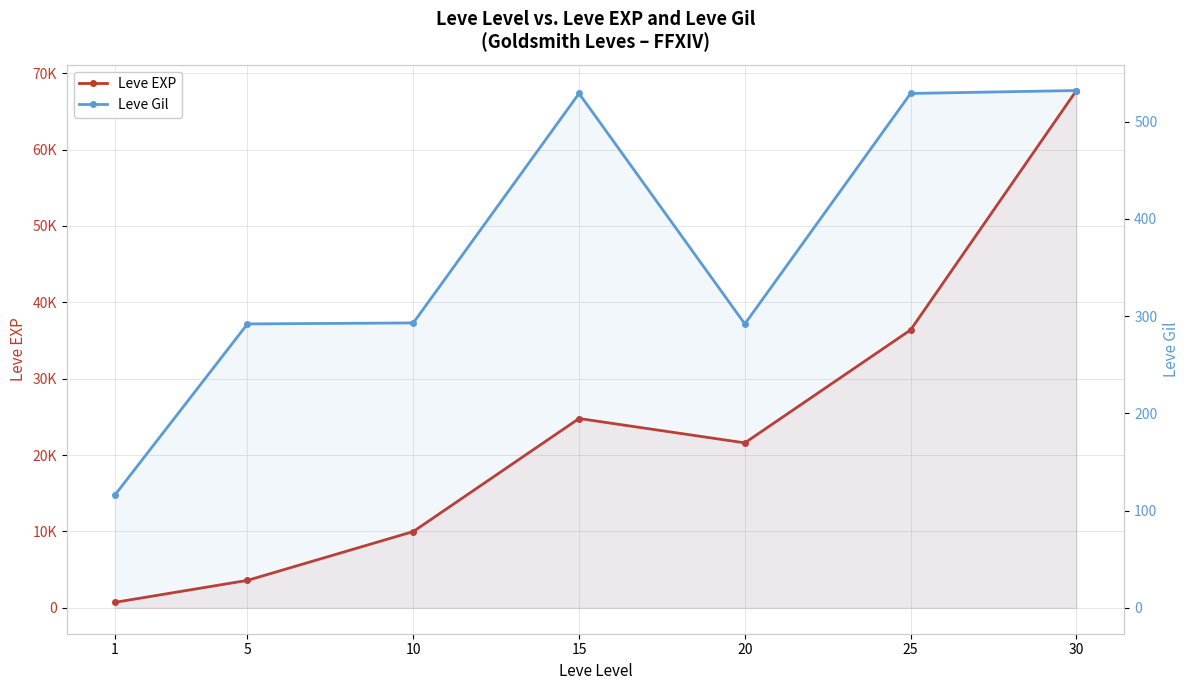

Does the chart have visible grid lines?

Yes